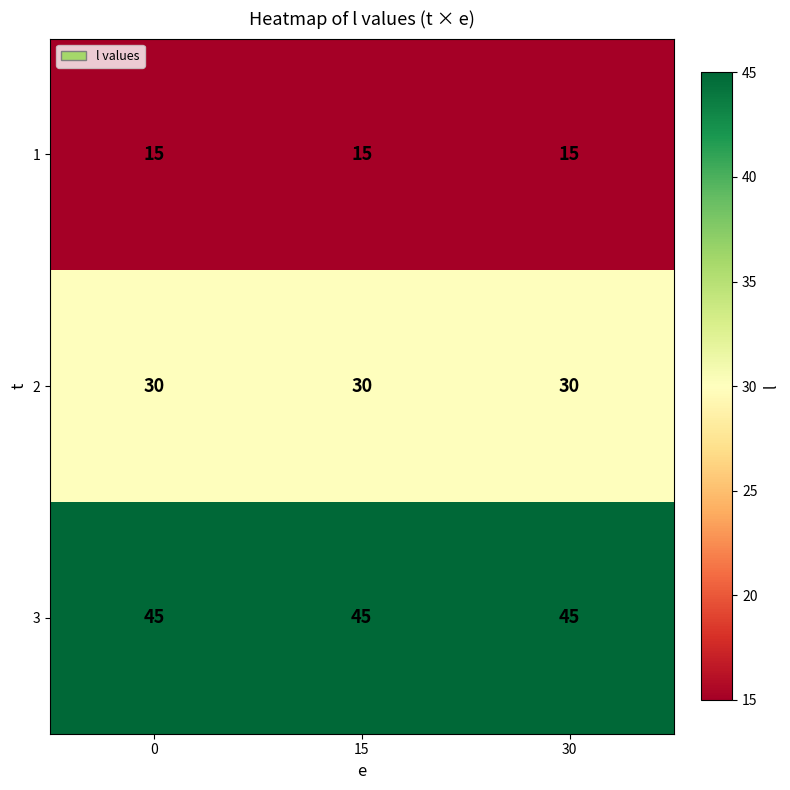

What is the difference between the highest and lowest values at 15?

30